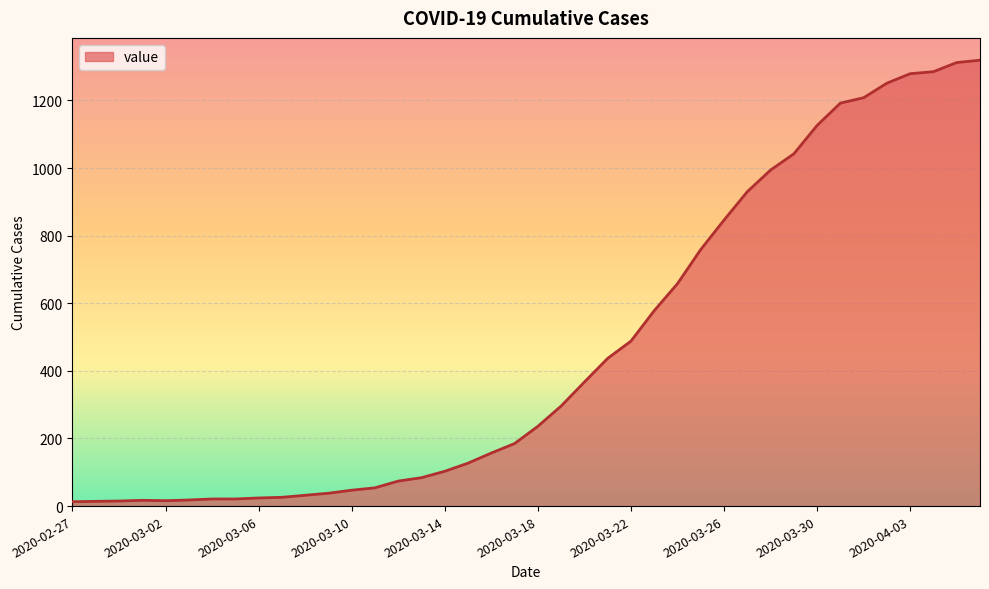

What is the greatest value displayed?

1319